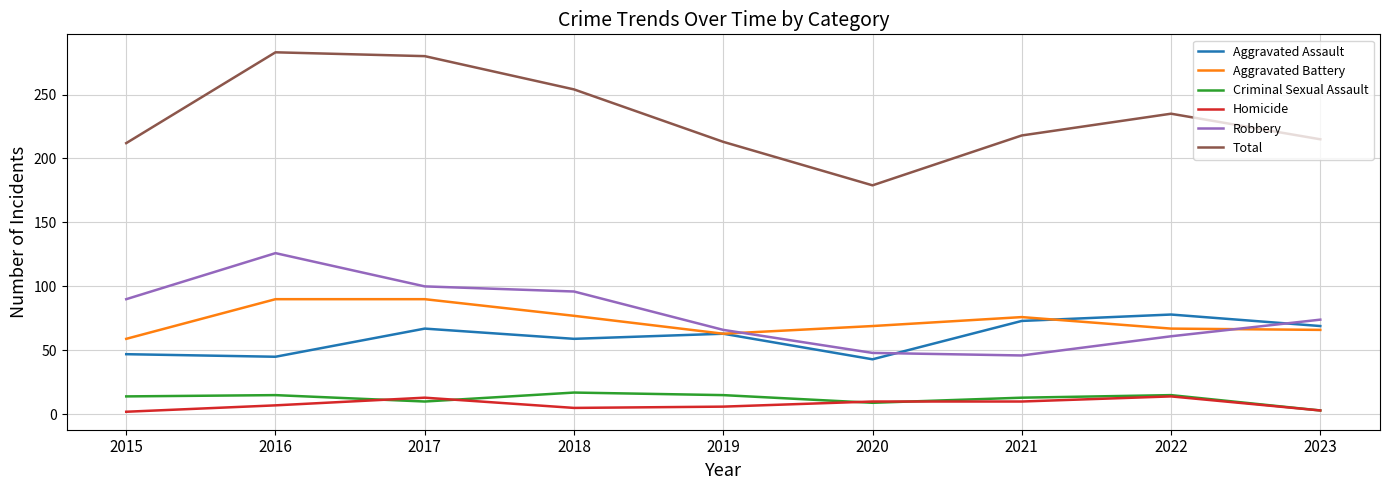

What value does the Total series have at 2020, to the nearest 5?

180